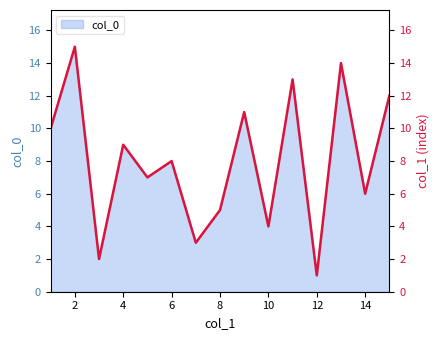

Where is the first local maximum?

2